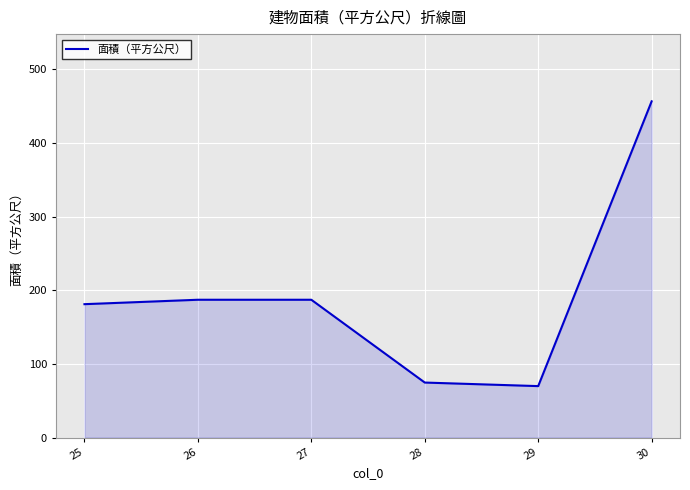

Reading right to left, what are all the values shown in this chart?

30=456.3	29=69.8	28=74.6	27=187.0	26=187.0	25=181.0